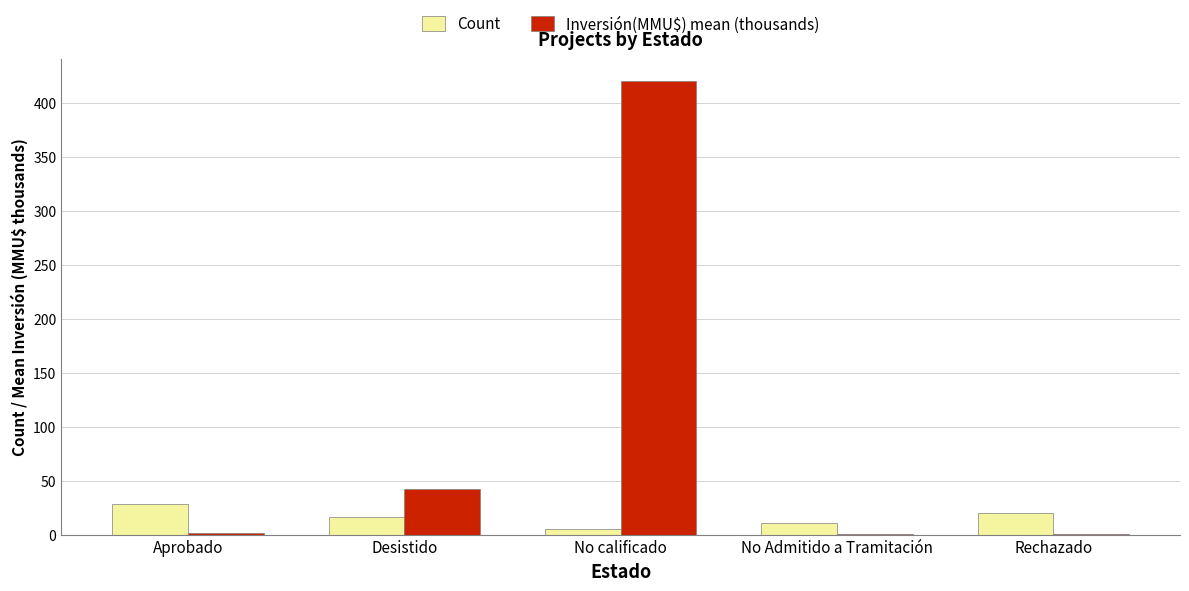

How many Count values are between 11 and 20?

3